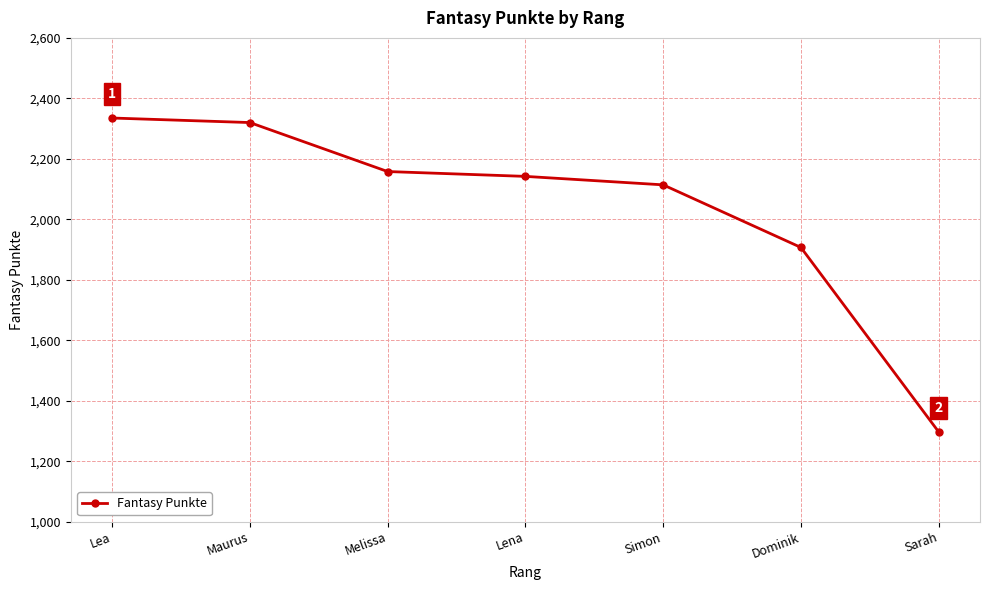

What is the difference between the values at Lea and Maurus?

15